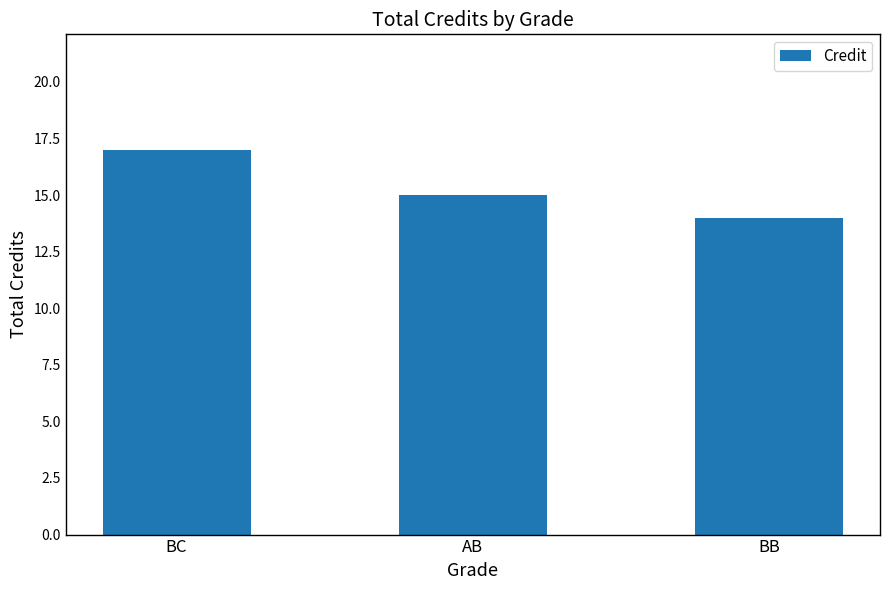

Reading left to right, what are all the values shown in this chart?

17	15	14